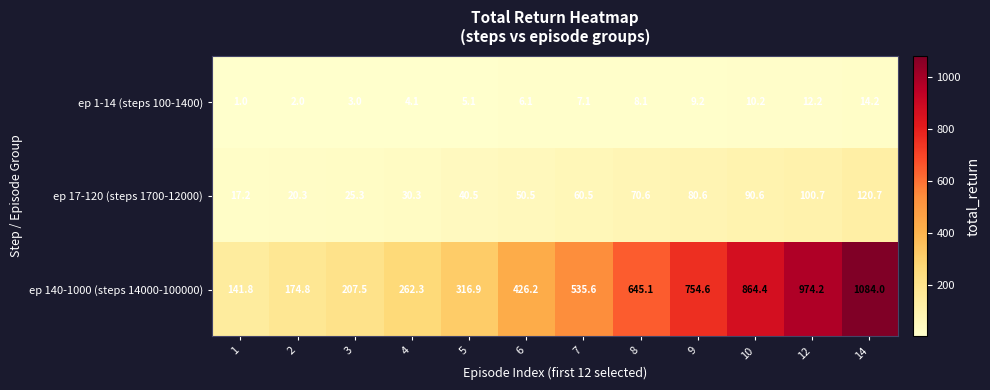

Where does the ep 140-1000 (steps 14000-100000) series first go above 535?

7